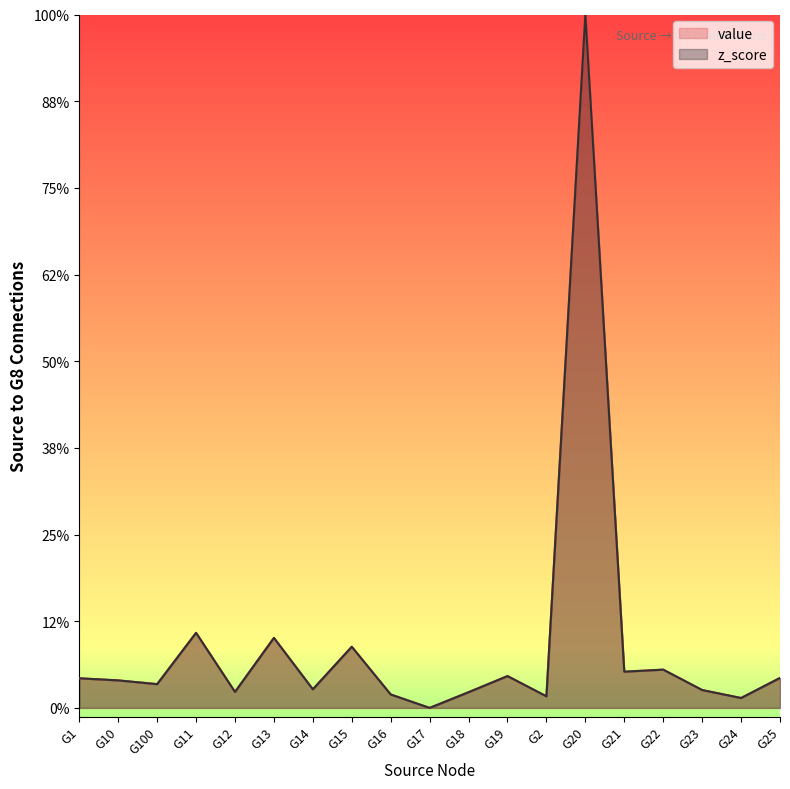

What is the difference between the maximum and minimum values in the z_score series?

8.0